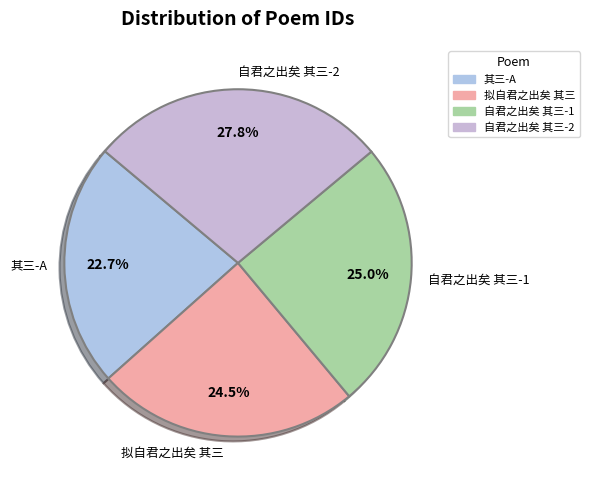

What is the smallest slice in the pie chart?

其三-A